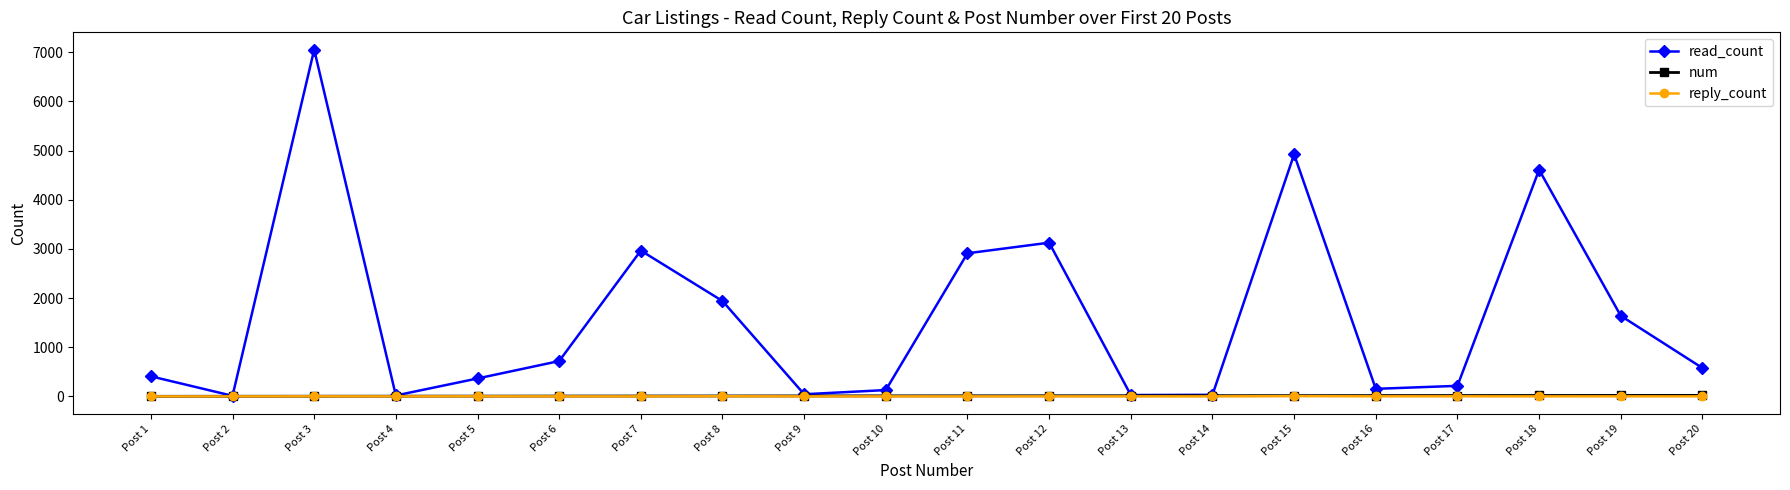

At which category does read_count reach its first local peak?

Post 3